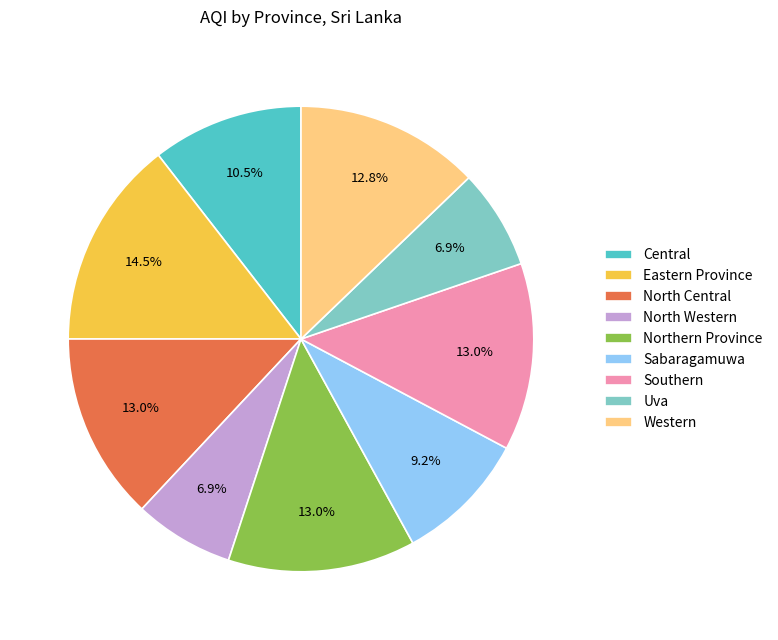

How many slices are in this pie chart?

9